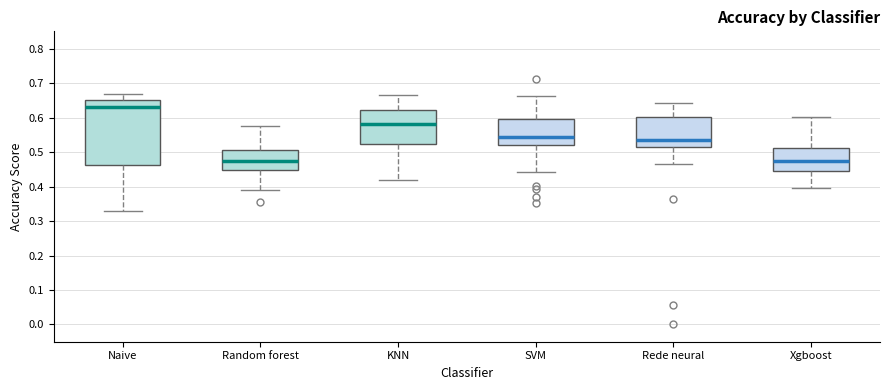

Where is the lower edge of the box for Naive on the y-axis? The values are not printed on the chart, so give them approximately, as read against the axis.

0.46